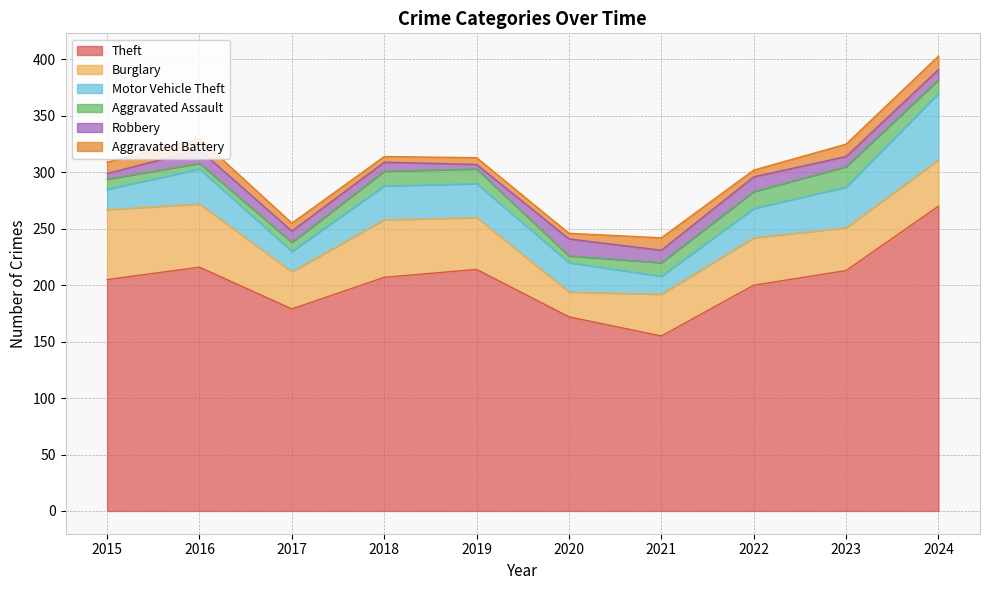

True or false: Aggravated Assault and Burglary cross at least once.

False